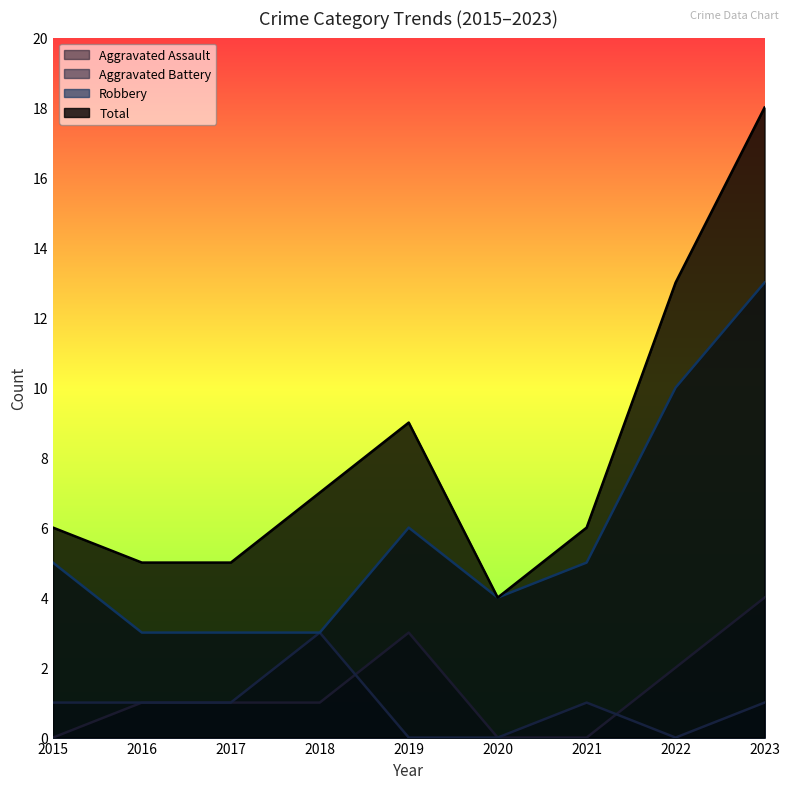

How many data points does each series have?

9